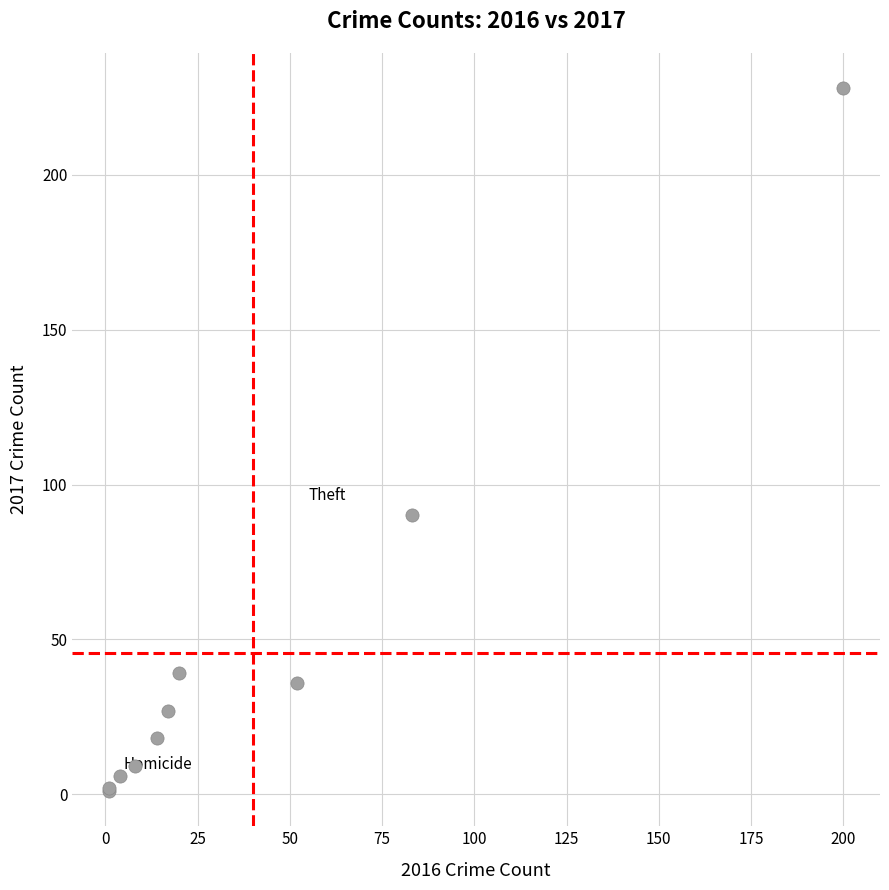

What Y value in the scatter plot is closest to 114?

90